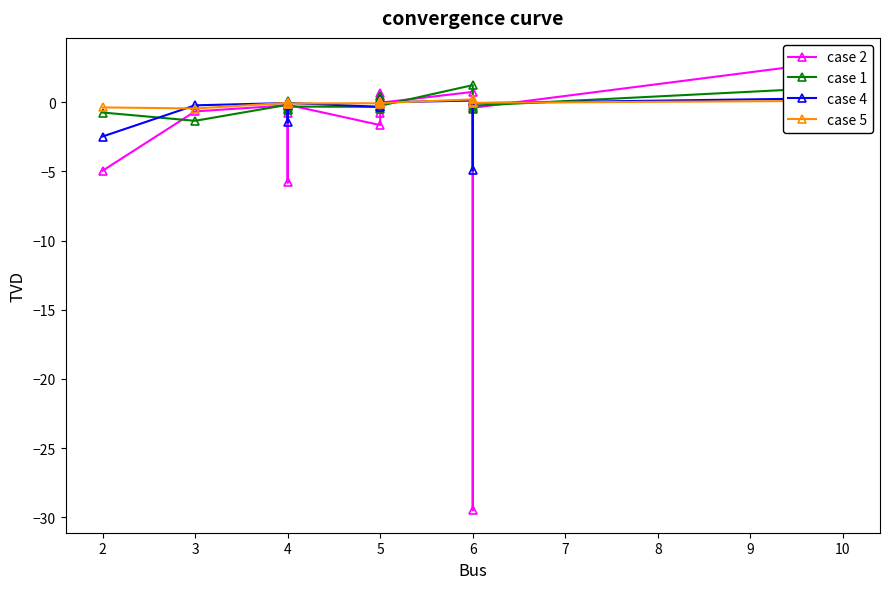

What are all the series names shown in the legend?

case 2, case 1, case 4, case 5